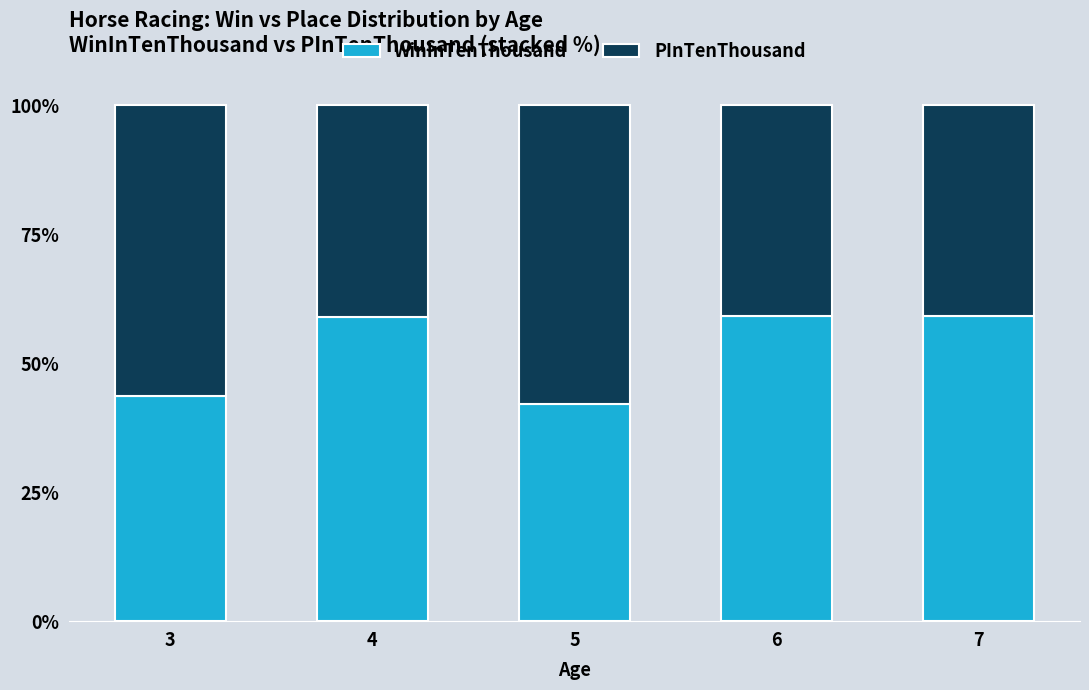

Are the bars grouped side by side (vs. stacked)?

No